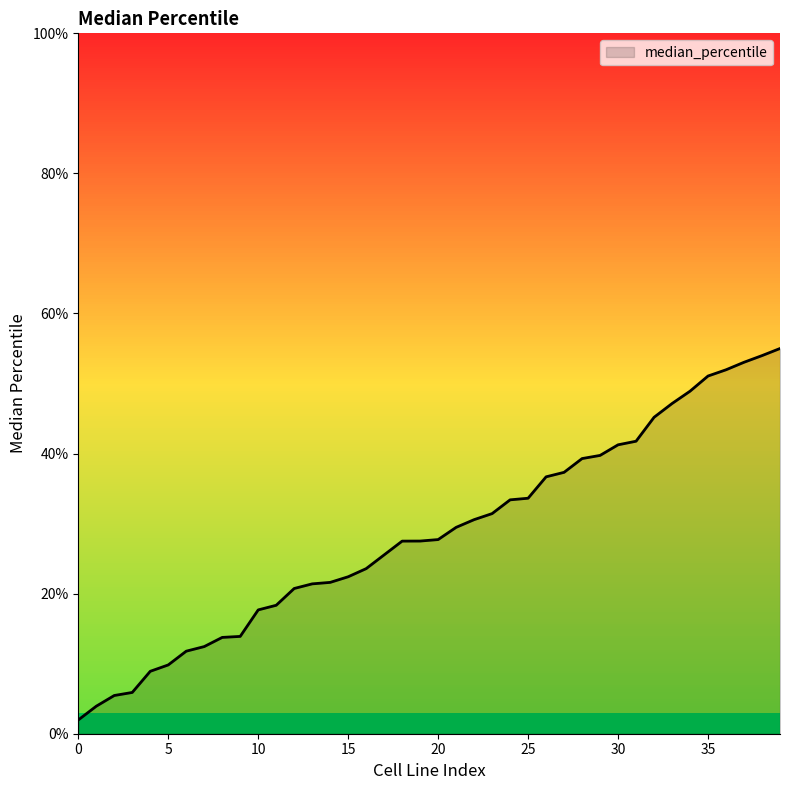

What is the maximum value shown in the chart?

55.0